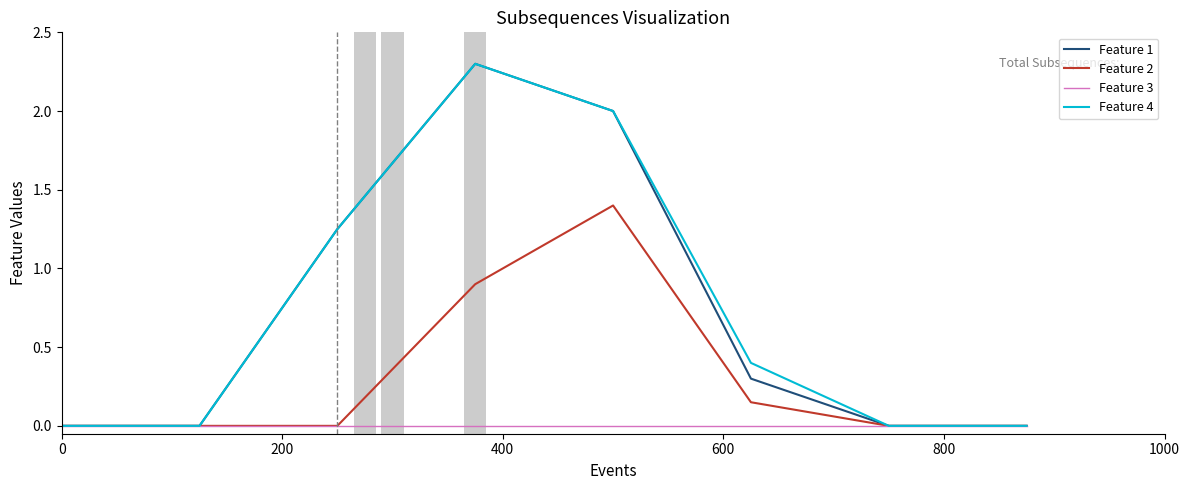

What is the greatest value displayed?

2.3